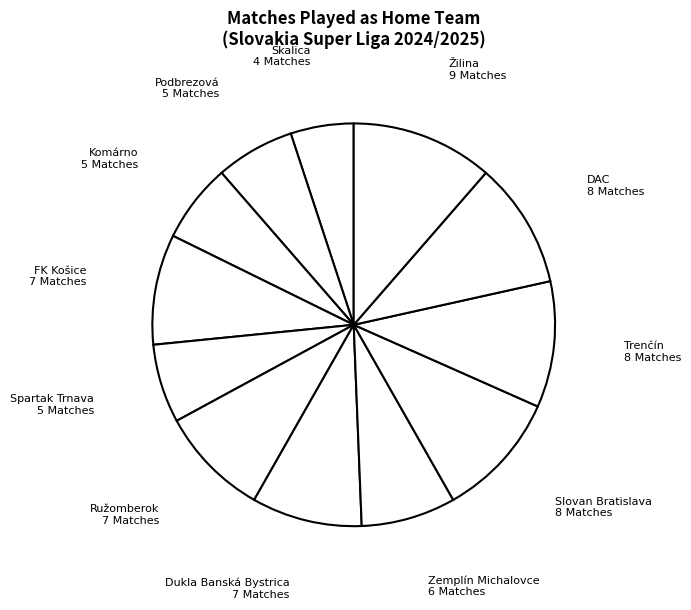

Count the number of slices in the pie.

12